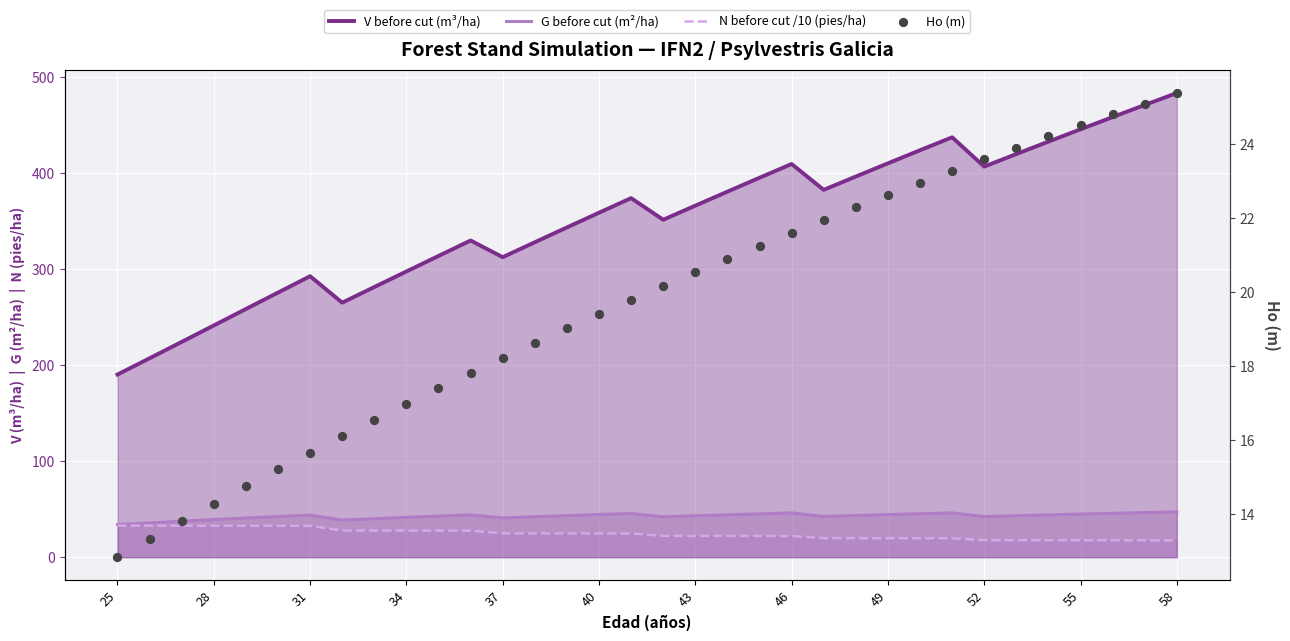

Is the value of Ho (m) at 31 greater than the value of N before cut /10 (pies/ha) at 15?

No